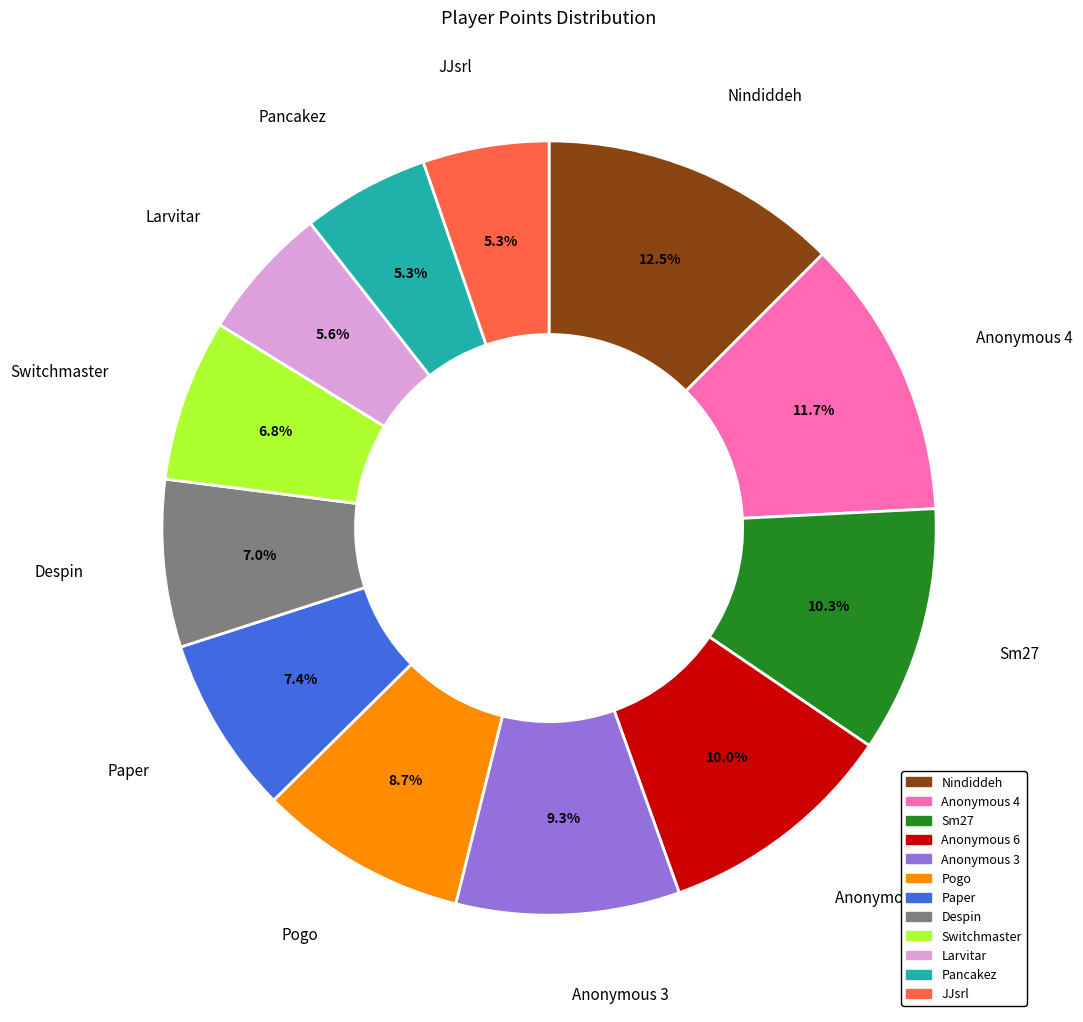

Does Anonymous 3 represent more than half of the total?

No